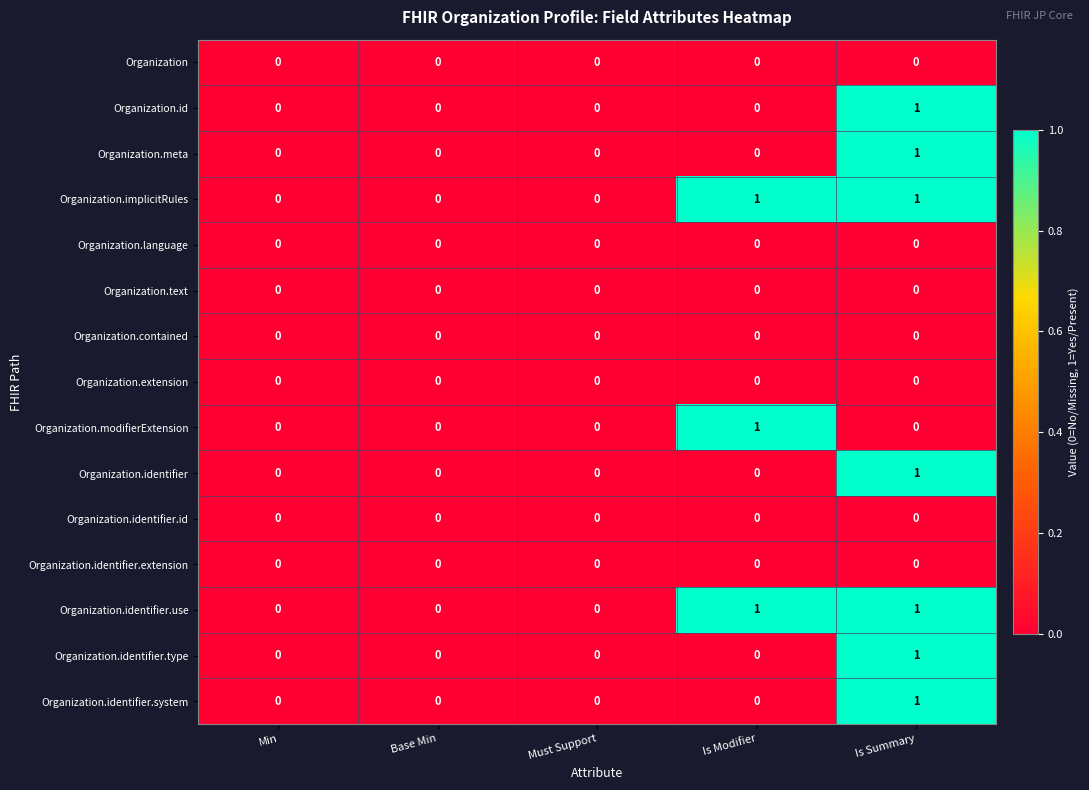

The Organization.id series shows 0 at Must Support. True or false?

True